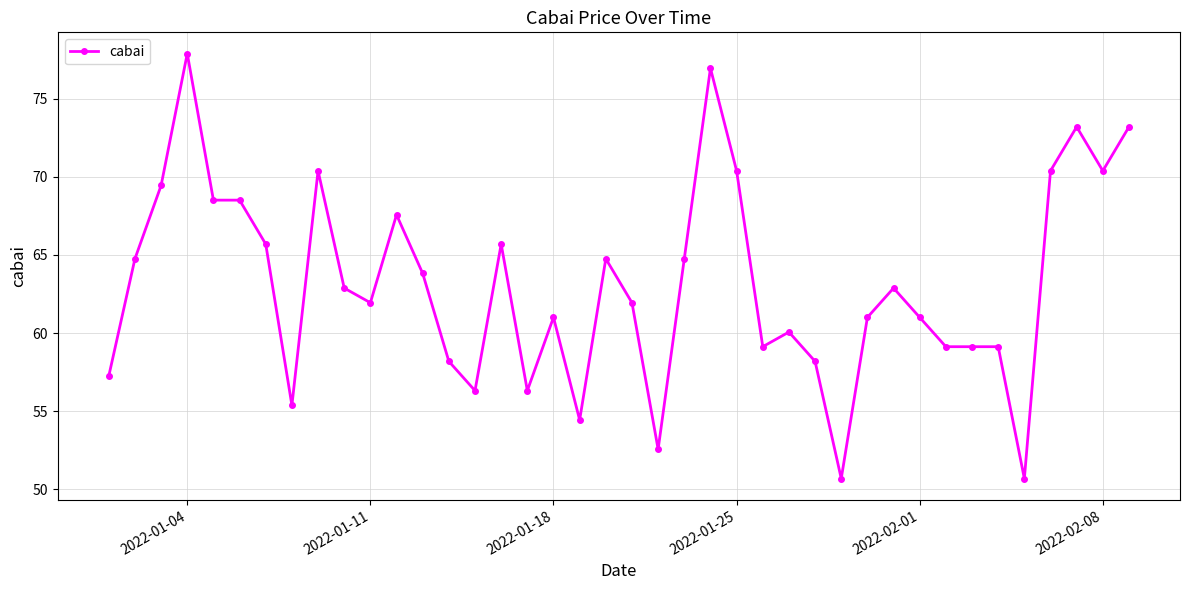

What is the greatest value displayed?

77.9